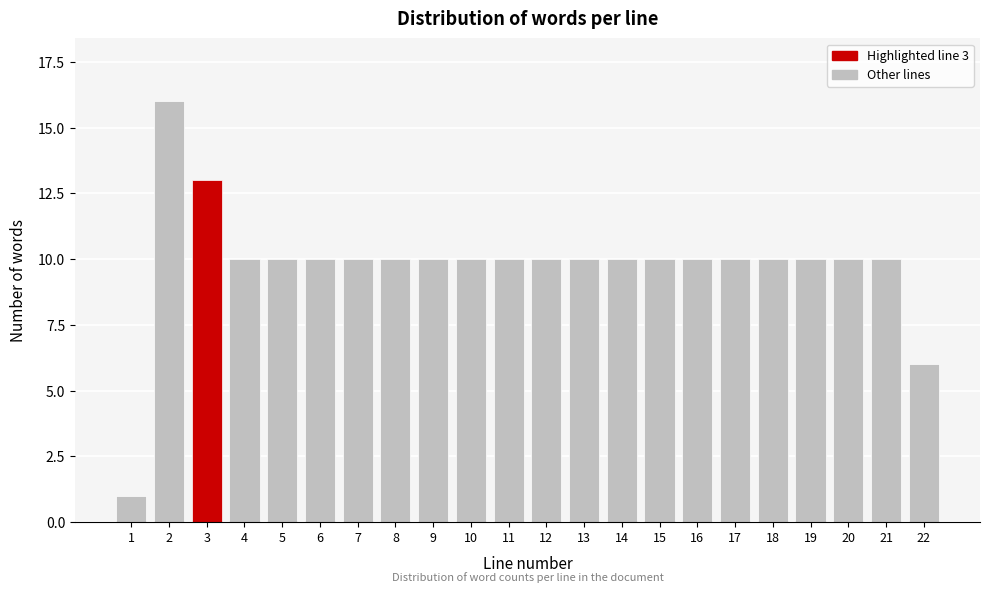

Reading left to right, what are all the values shown in this chart?

1=1	2=16	3=13	4=10	5=10	6=10	7=10	8=10	9=10	10=10	11=10	12=10	13=10	14=10	15=10	16=10	17=10	18=10	19=10	20=10	21=10	22=6